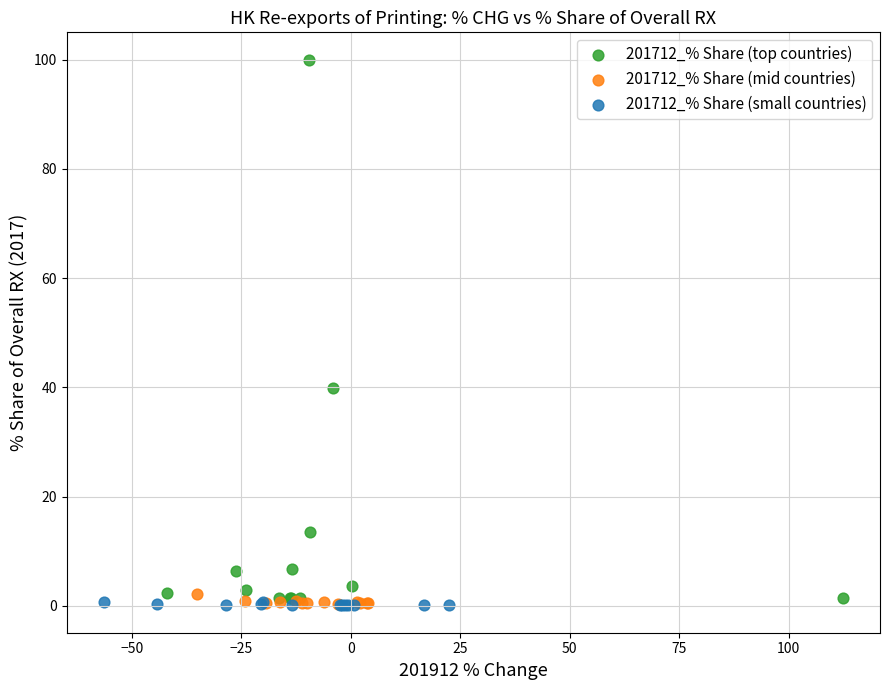

What are all the series names shown in the legend?

201712_% Share (top countries), 201712_% Share (mid countries), 201712_% Share (small countries)